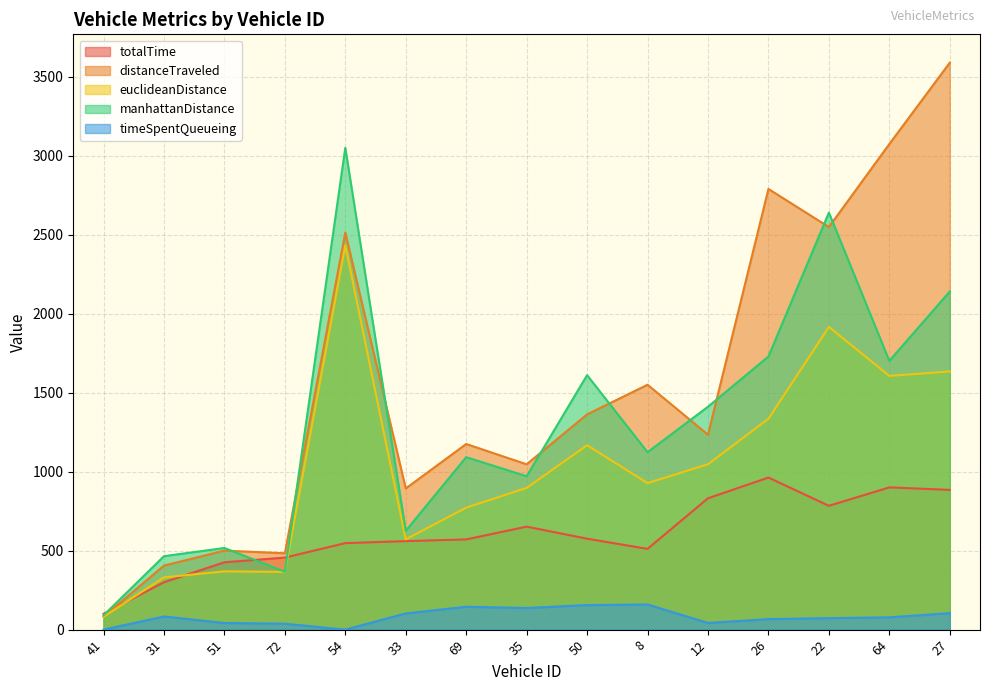

Which series has the largest total across all categories?

distanceTraveled